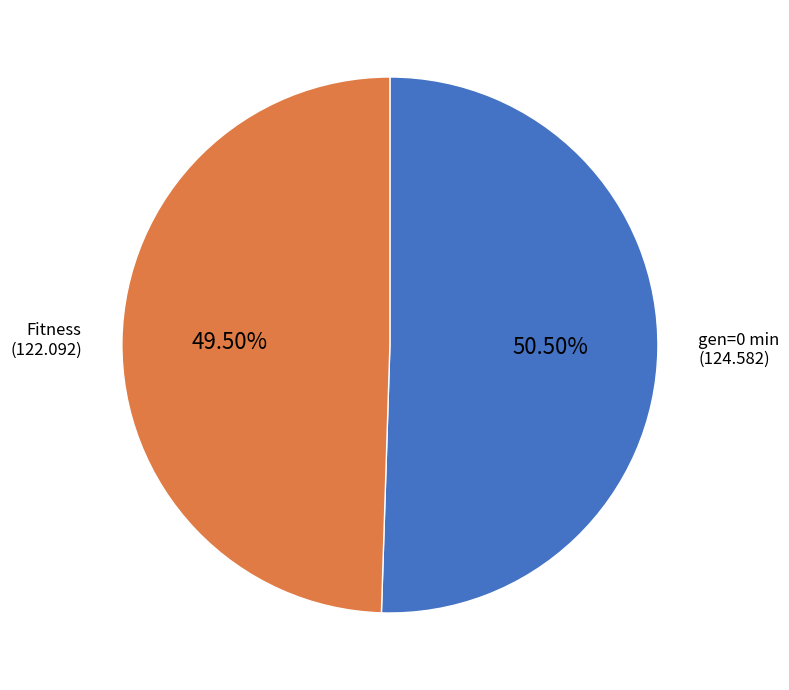

Rank the categories by value from highest to lowest.

gen=0 min, Fitness